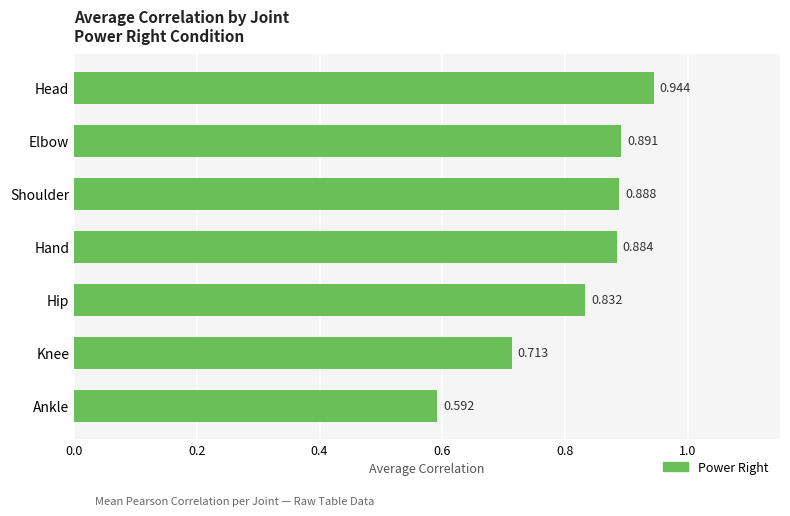

Which category has the lowest value across all series?

Ankle